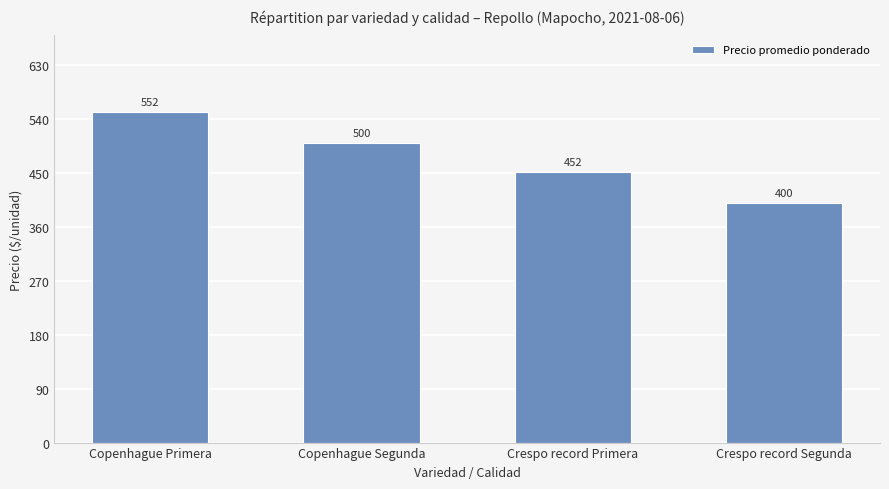

The chart shows a value of 400 at Crespo record Segunda. True or false?

True